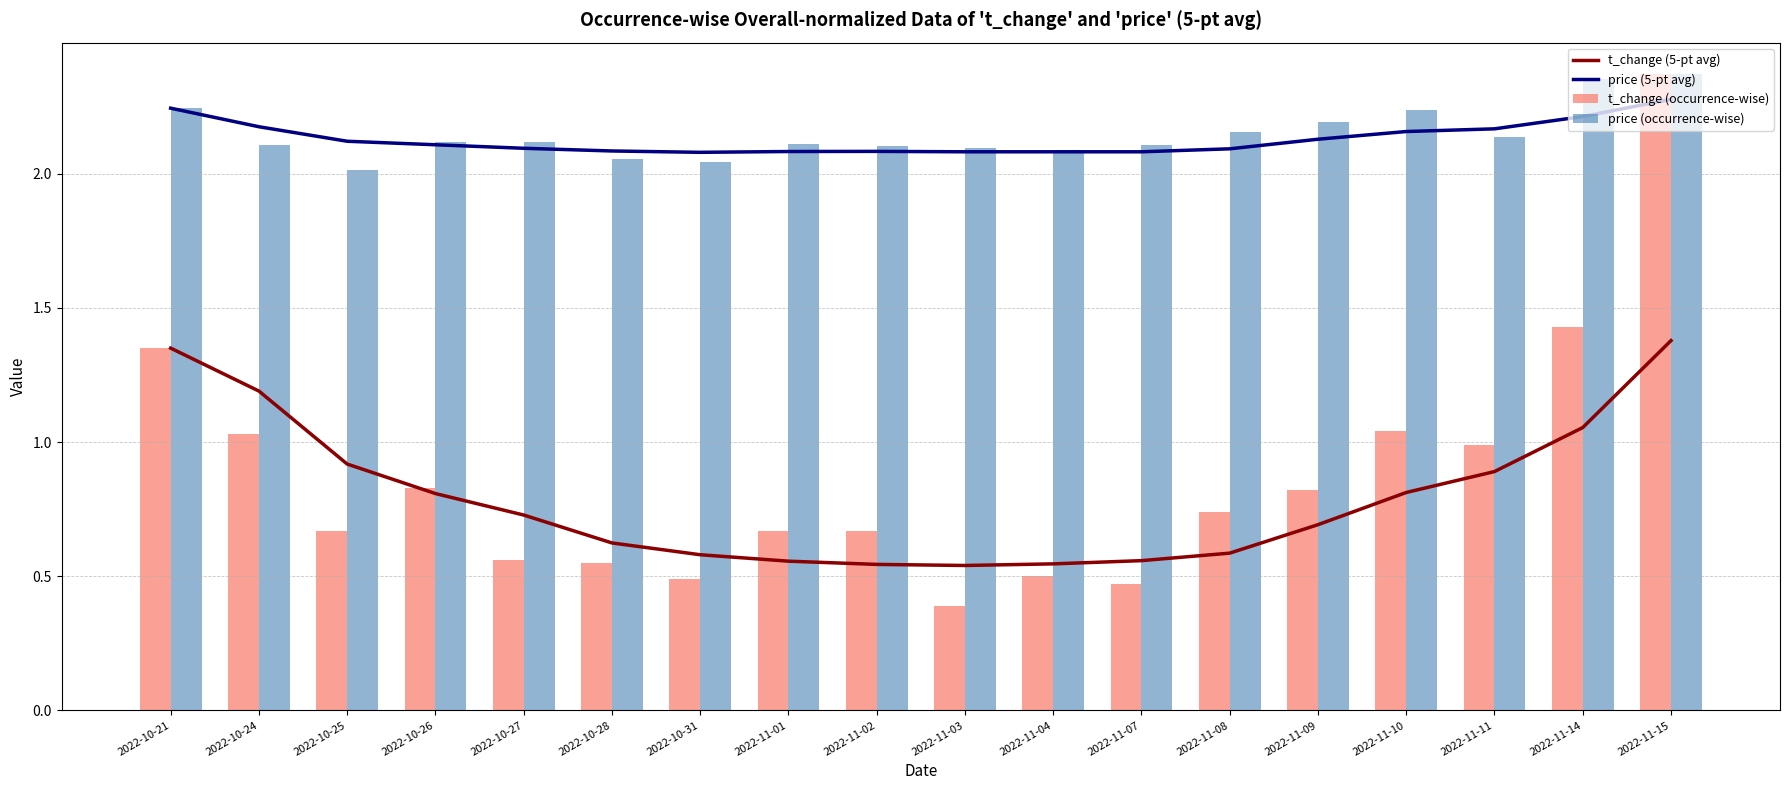

True or false: t_change (5-pt avg) and price (5-pt avg) intersect in this chart.

False